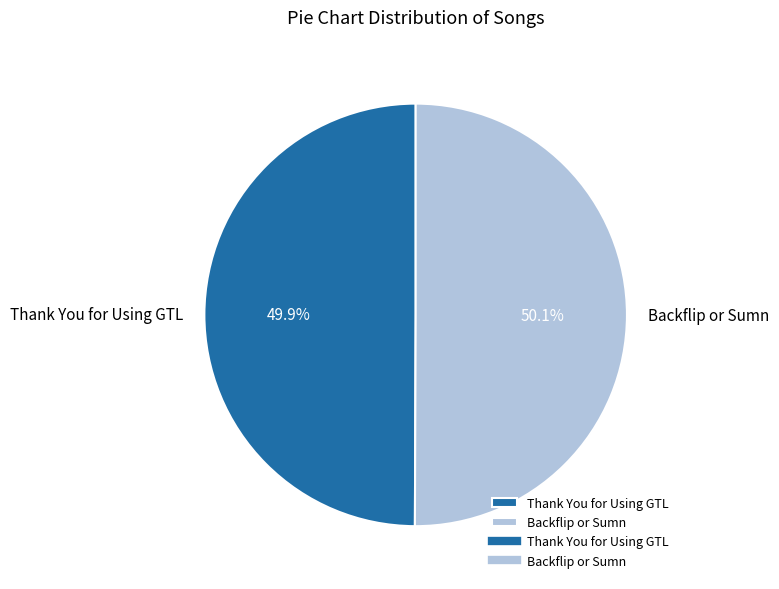

How much of the chart is everything except Backflip or Sumn?

49.9%